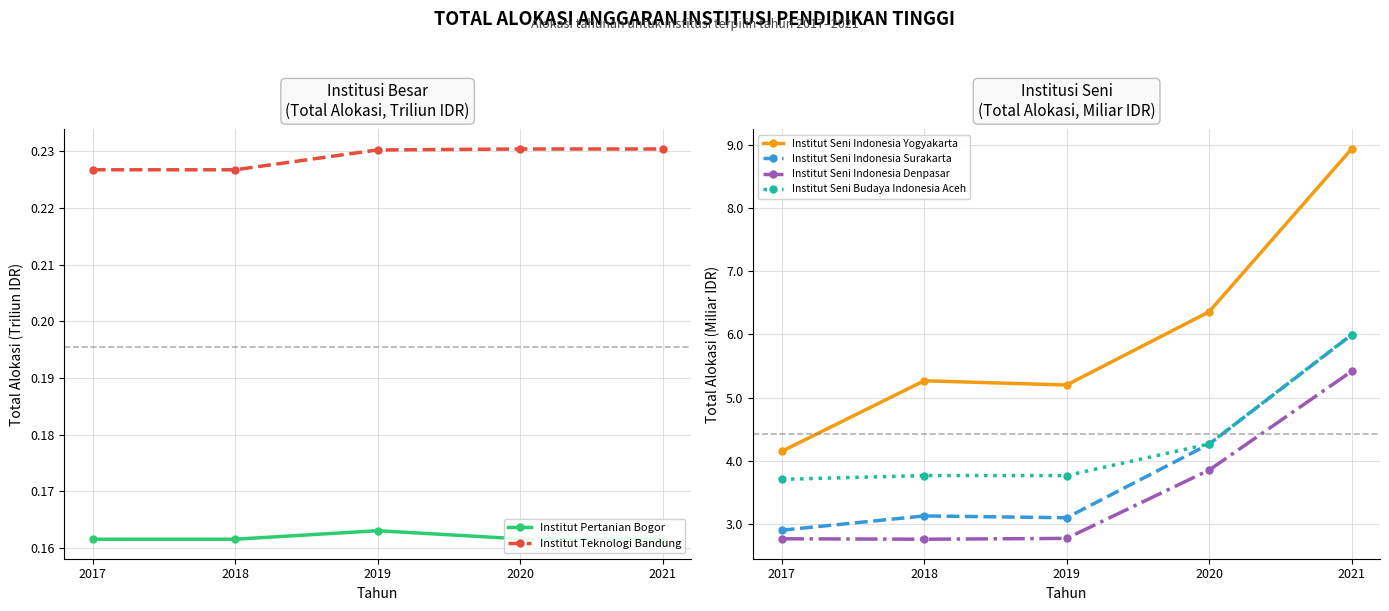

True or false: Institut Seni Indonesia Surakarta and Institut Seni Budaya Indonesia Aceh cross at least once.

False